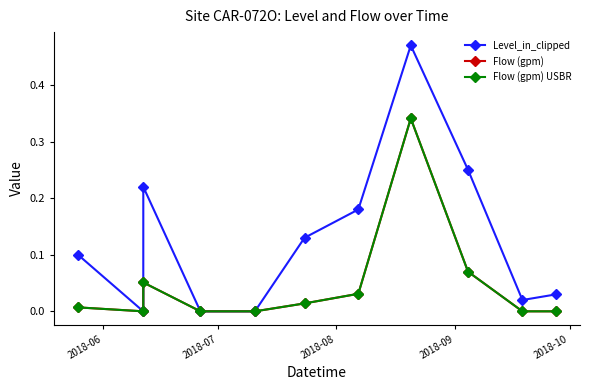

Where is Level_in_clipped nearest to the value 0?

2018-07